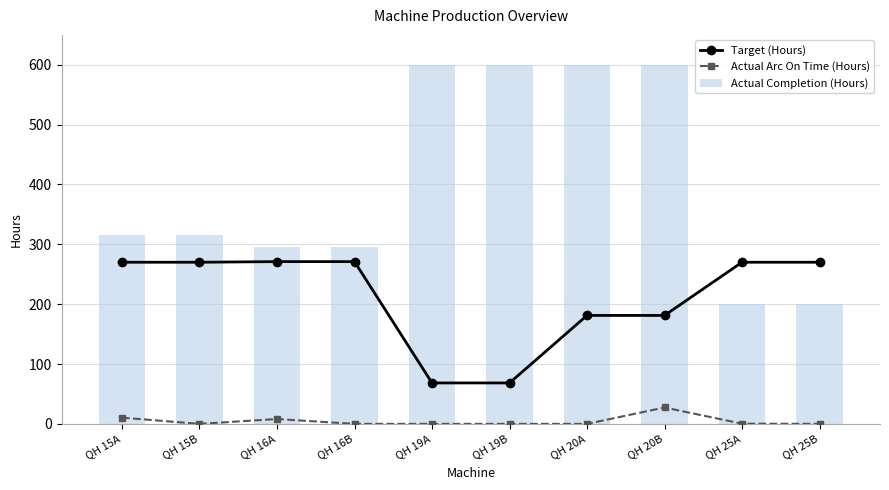

Read the Actual Completion (Hours) value at QH 15B.

315